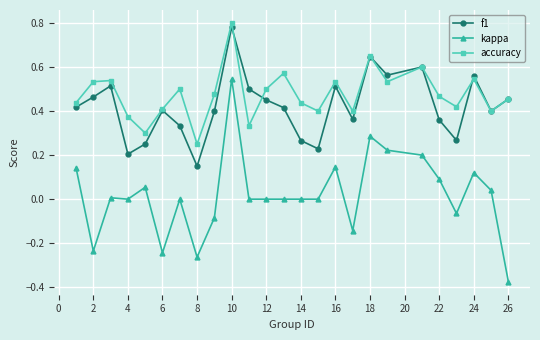

At how many categories does at least one series exceed 0?

25